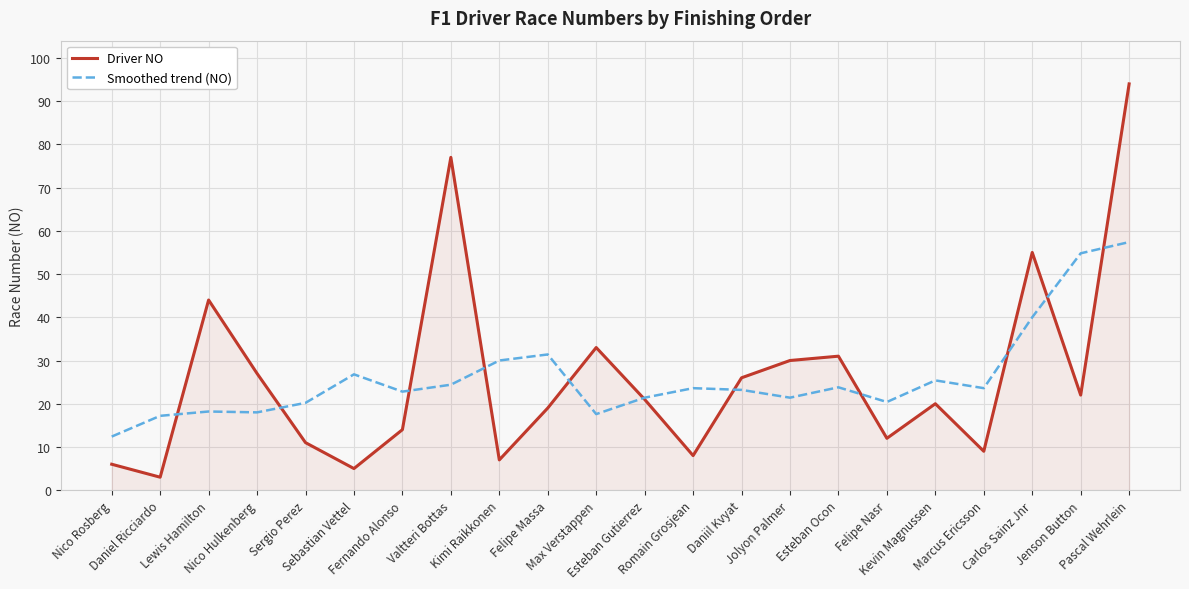

Is it true that Driver NO equals 43.8 at Max Verstappen?

False